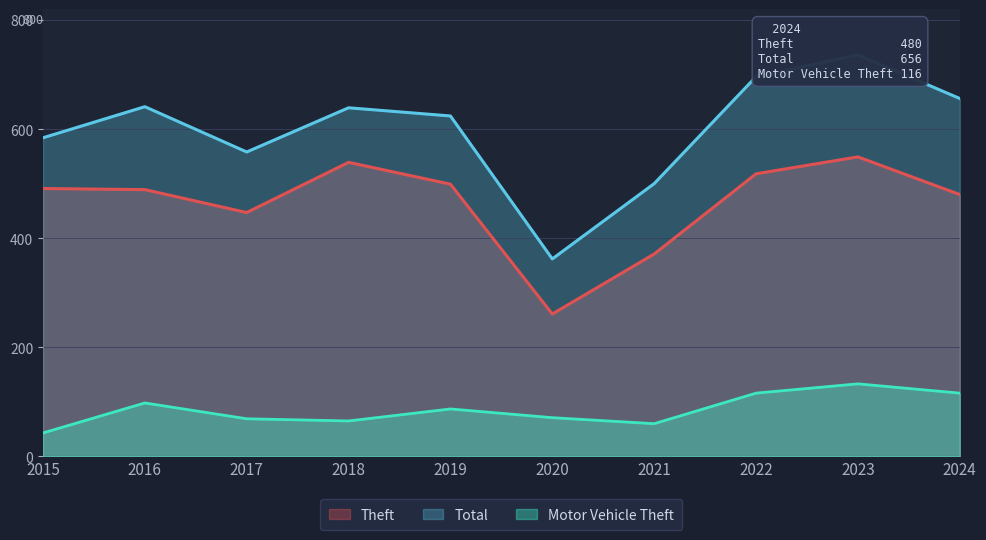

Reading left to right, what are all the values shown in this chart?

Theft: 2015=491	2016=489	2017=447	2018=539	2019=499	2020=261	2021=371	2022=518	2023=549	2024=480
Total: 2015=584	2016=641	2017=558	2018=639	2019=624	2020=362	2021=500	2022=696	2023=736	2024=656
Motor Vehicle Theft: 2015=43	2016=98	2017=69	2018=65	2019=87	2020=71	2021=60	2022=116	2023=133	2024=116